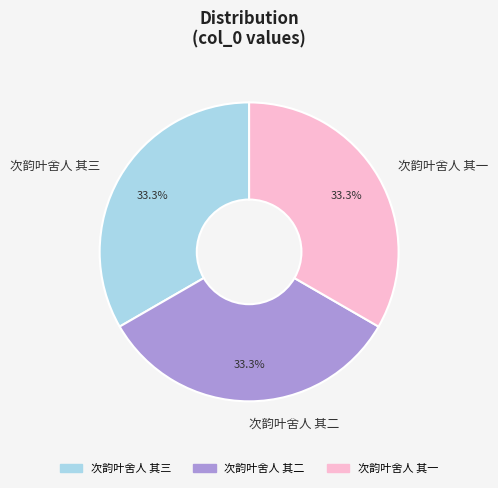

What percentage is the 次韵叶舍人 其一 slice, to the nearest percent?

33%